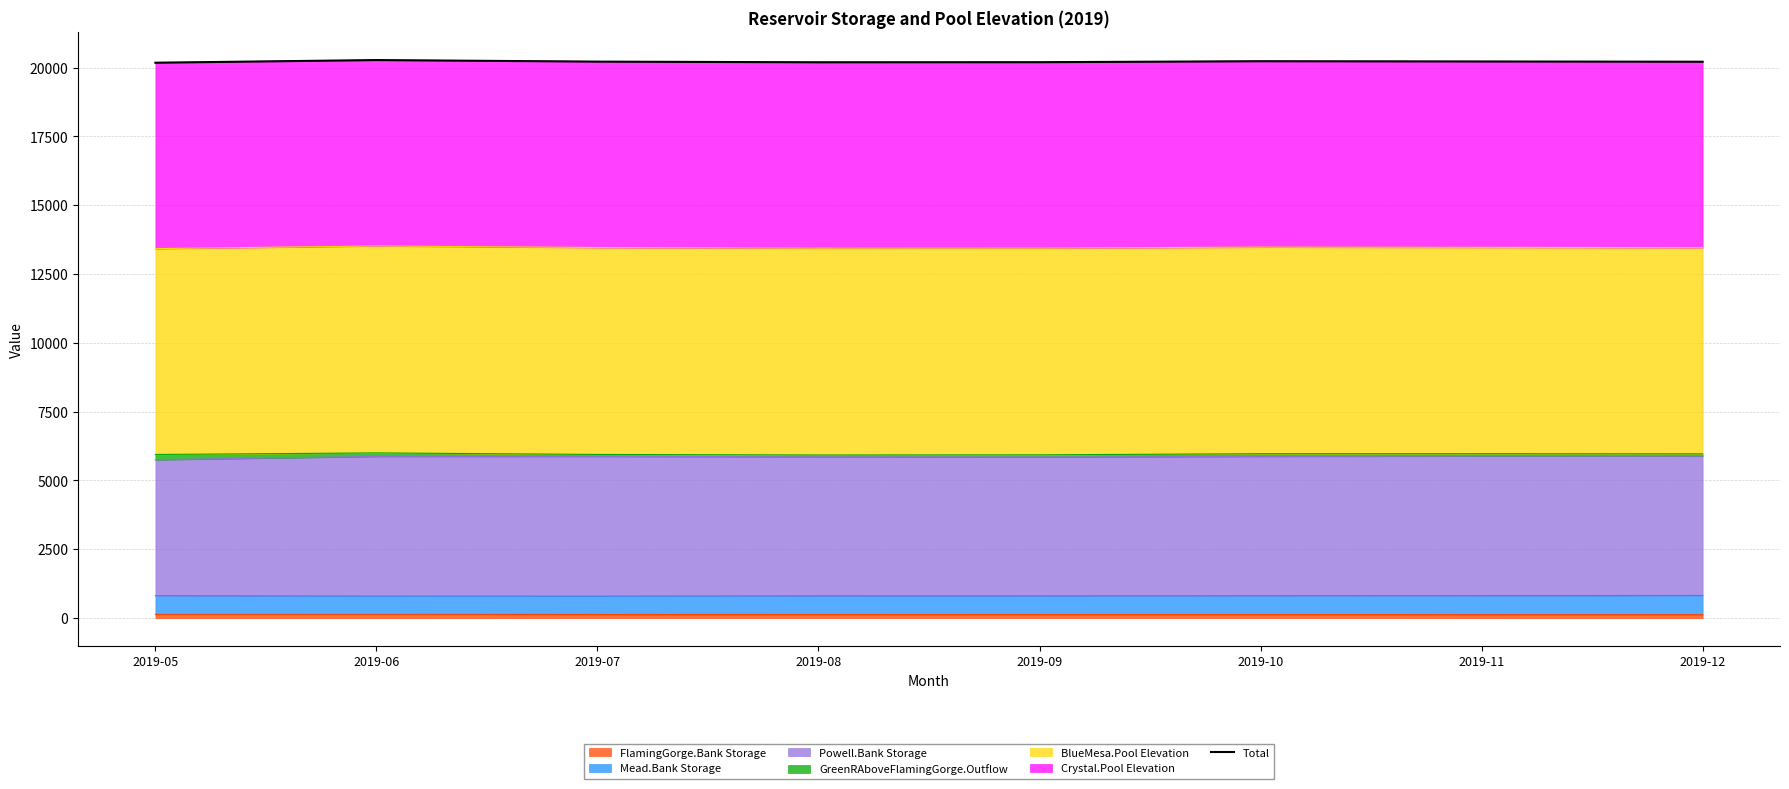

What is the difference between the second highest and minimum values?

54.1